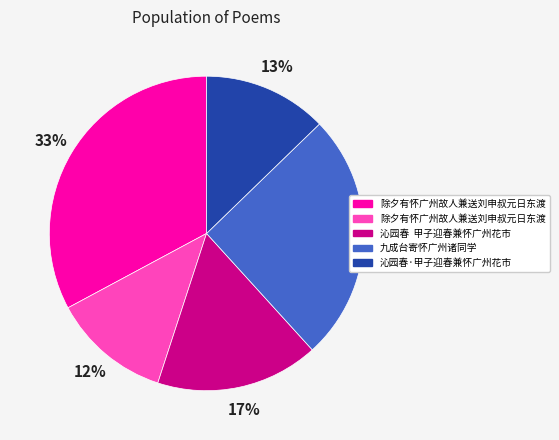

Is there a majority slice in this chart?

No